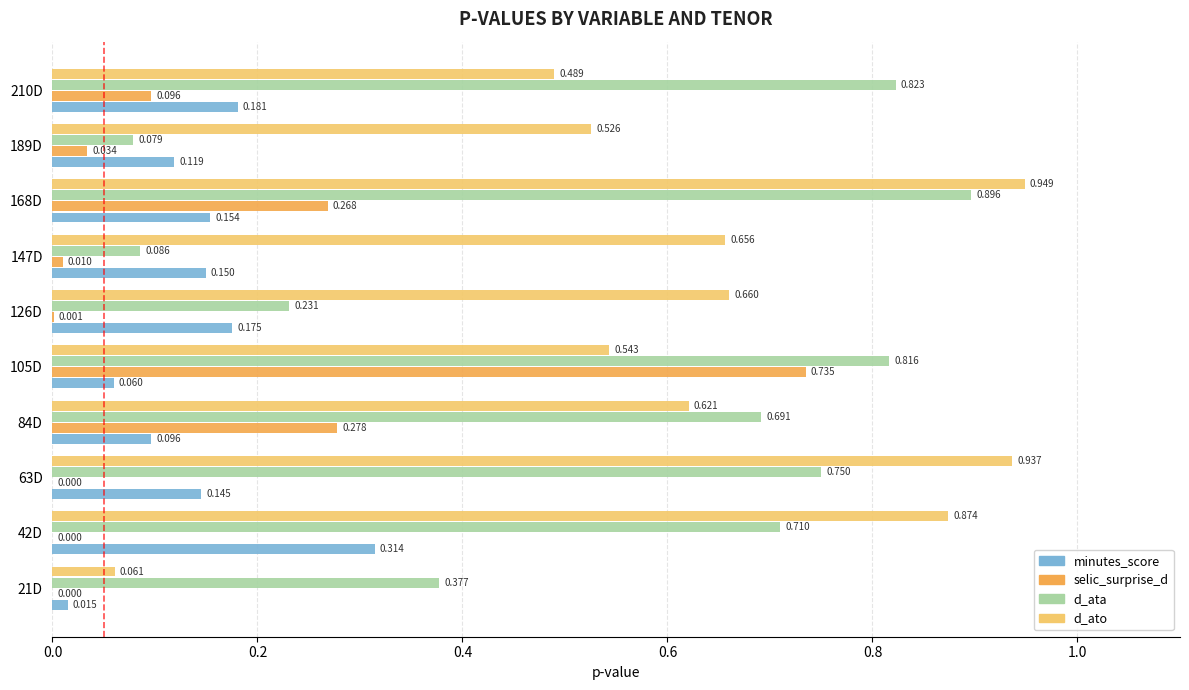

At which label is d_ata closest to 0?

189D